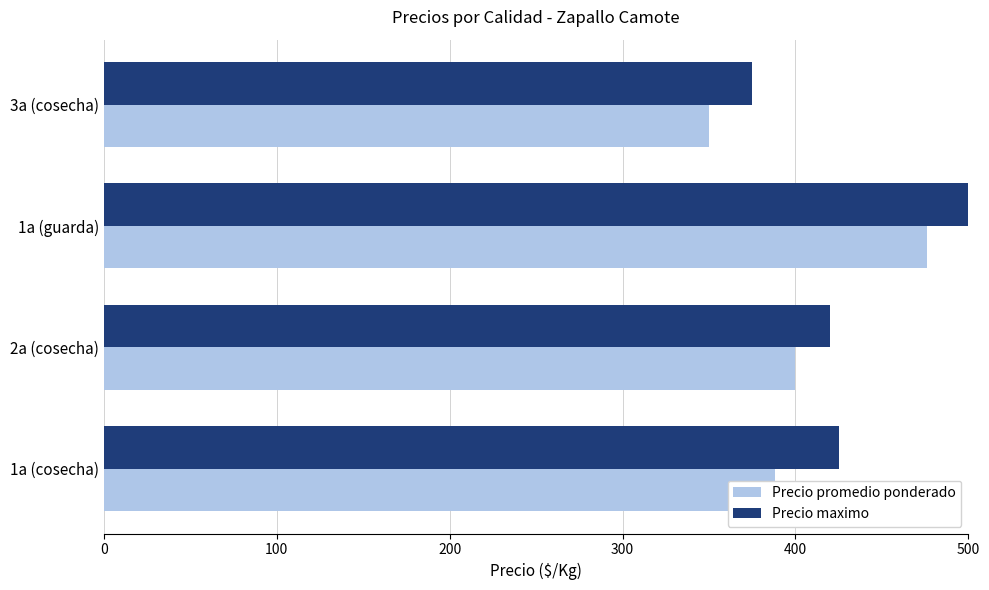

Which series has the largest total across all categories?

Precio maximo